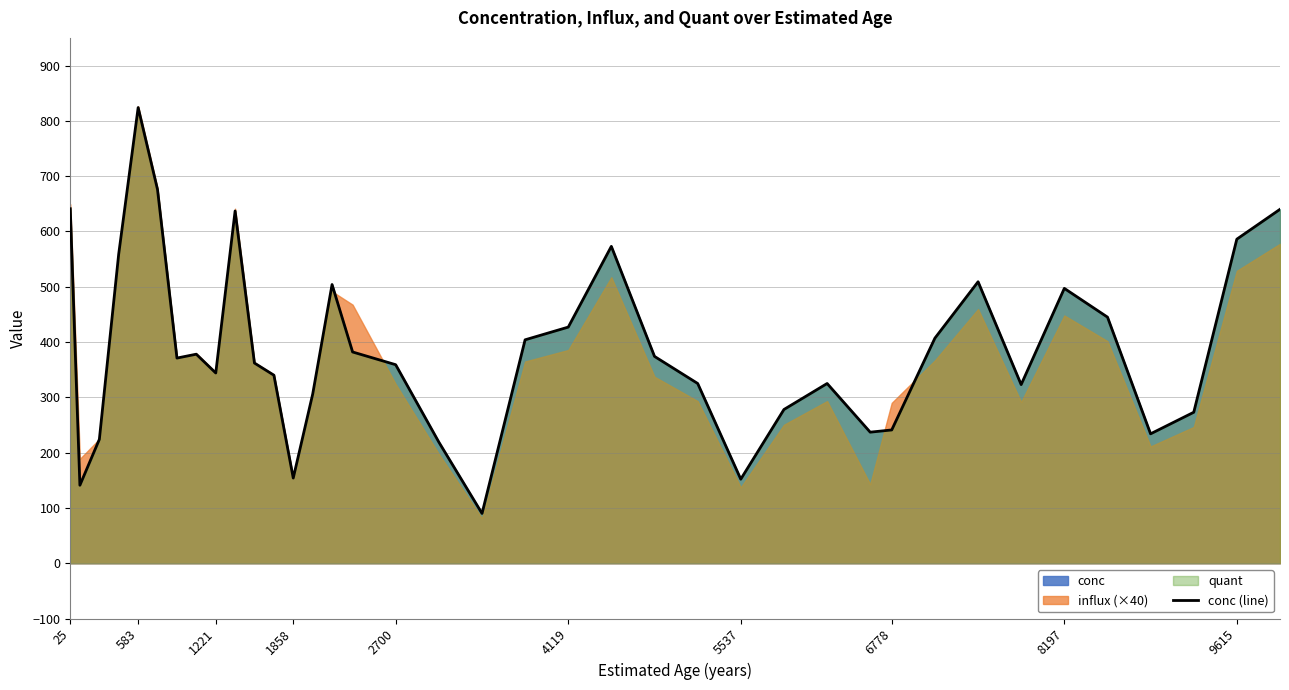

What is the lowest value of the conc (line) series?

90